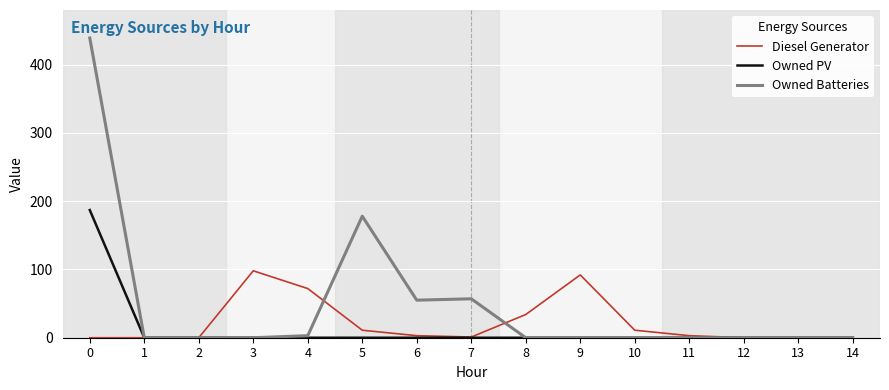

What is the average value of the Diesel Generator series?

22